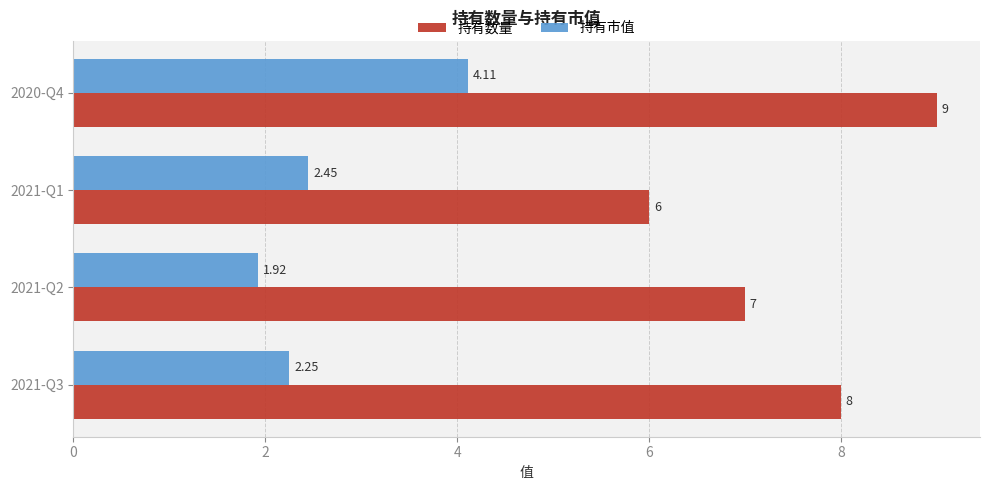

What is the average value of the 持有市值 series?

2.7